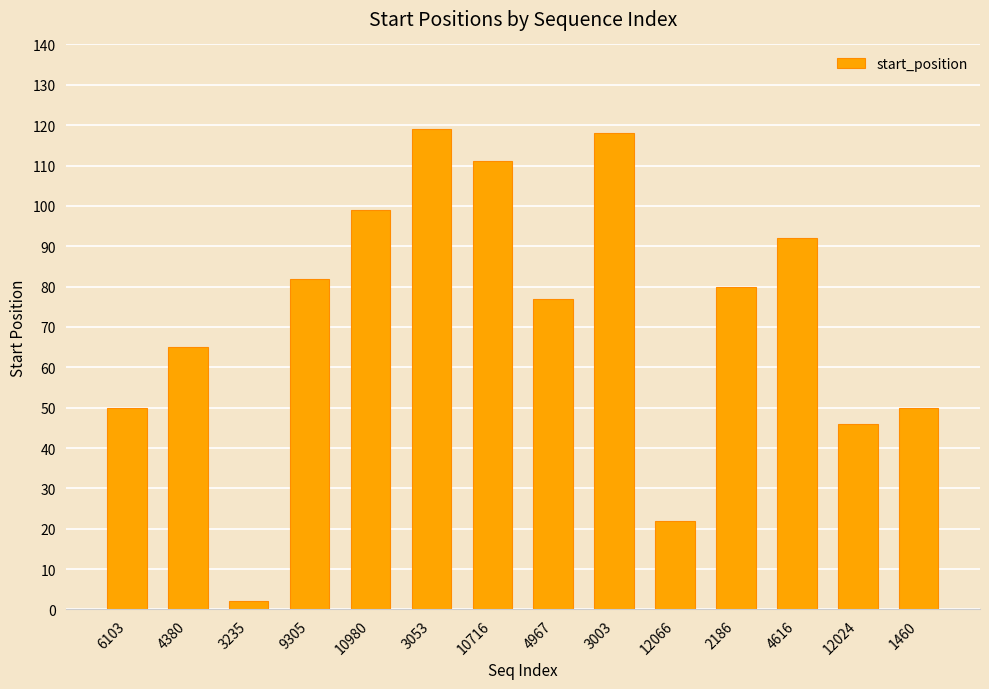

The chart shows a value of 82 at 9305. True or false?

True